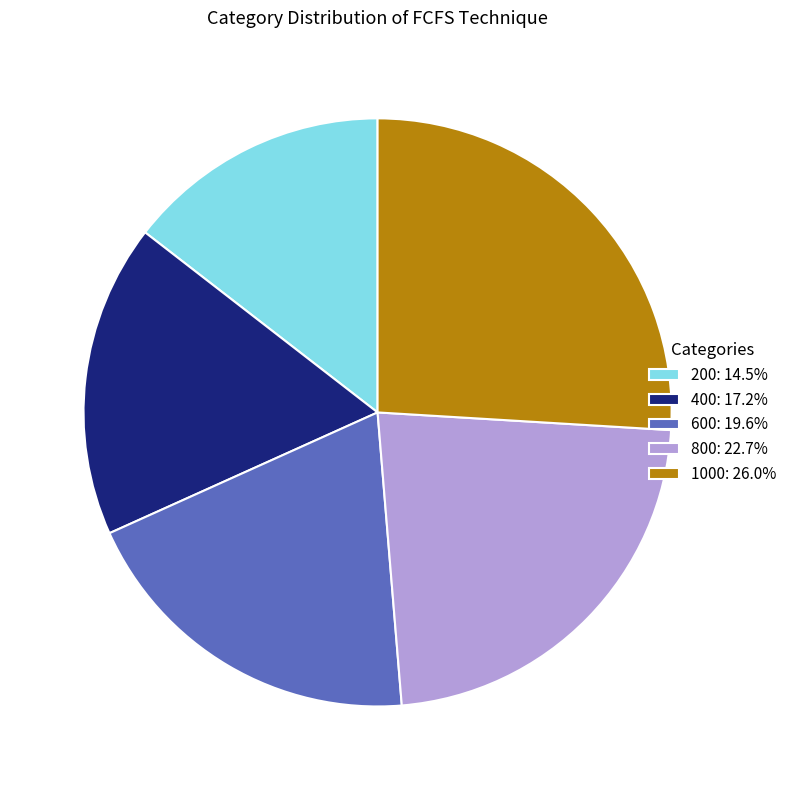

Count the number of slices in the pie.

5